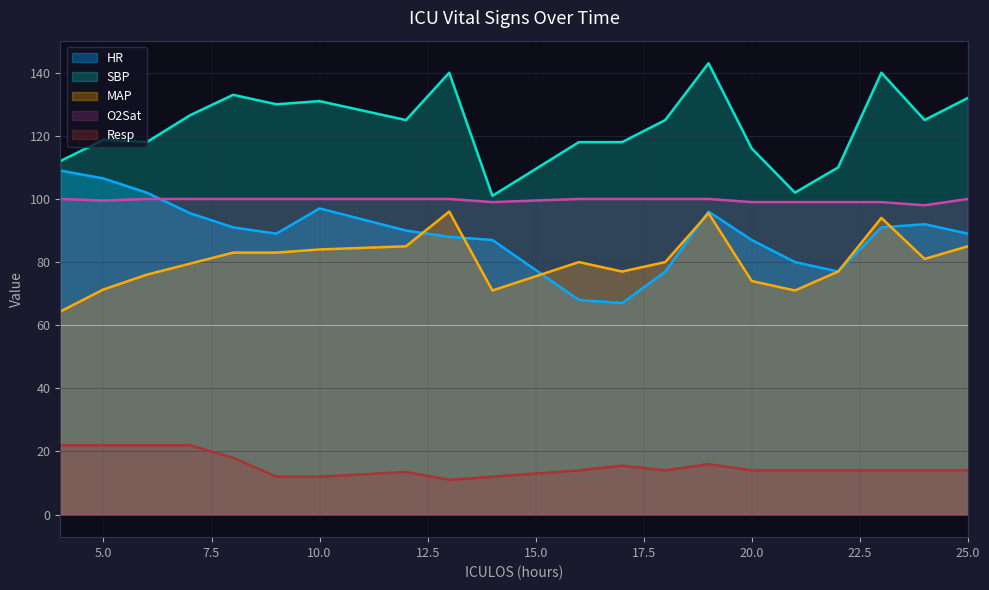

How many interior local peaks does the MAP series have?

4